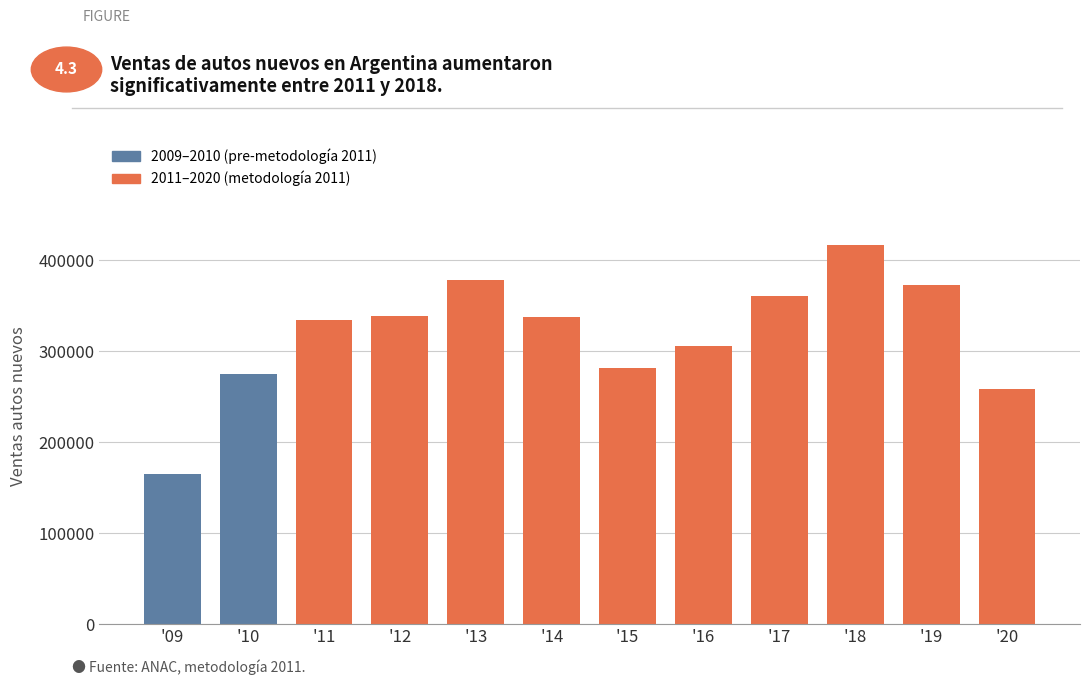

What is the value of the 4th bar from the left?

338826